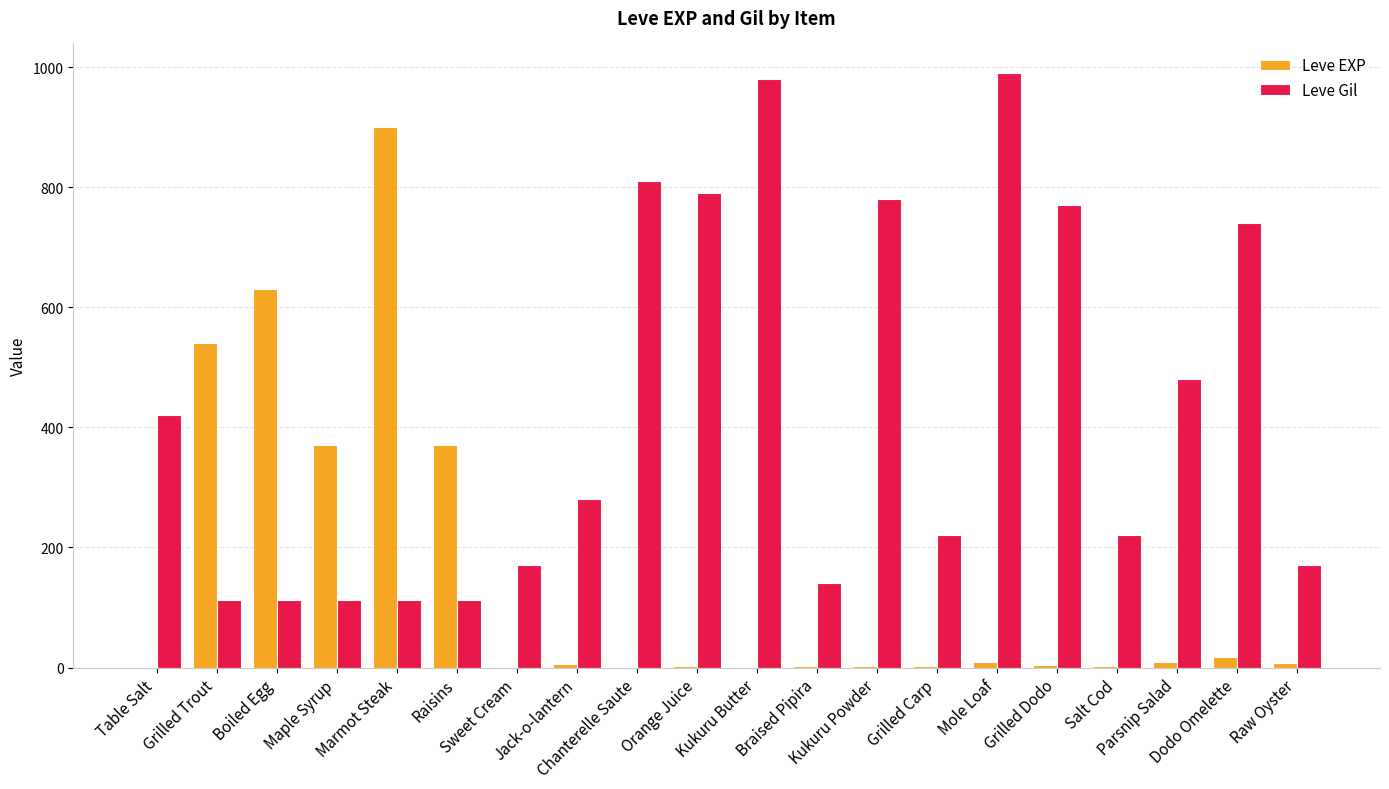

How many categories are shown in the chart?

20